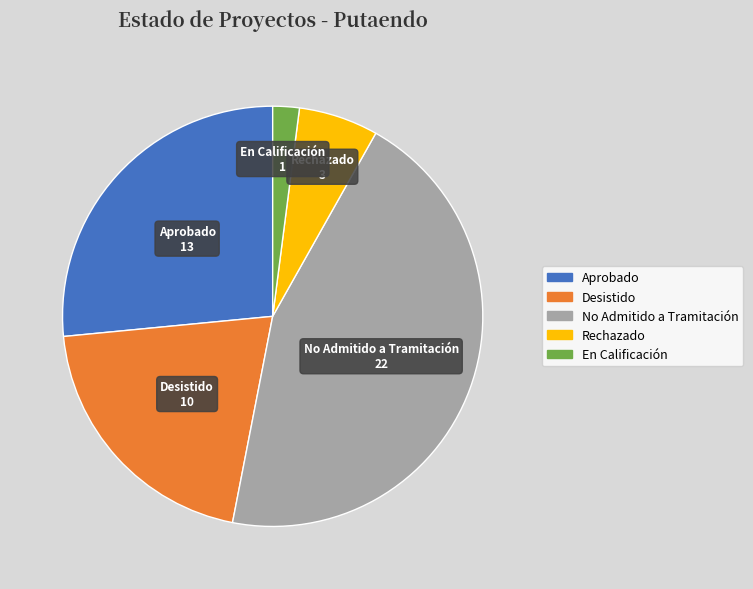

Which category has the smallest portion of the pie?

En Calificación